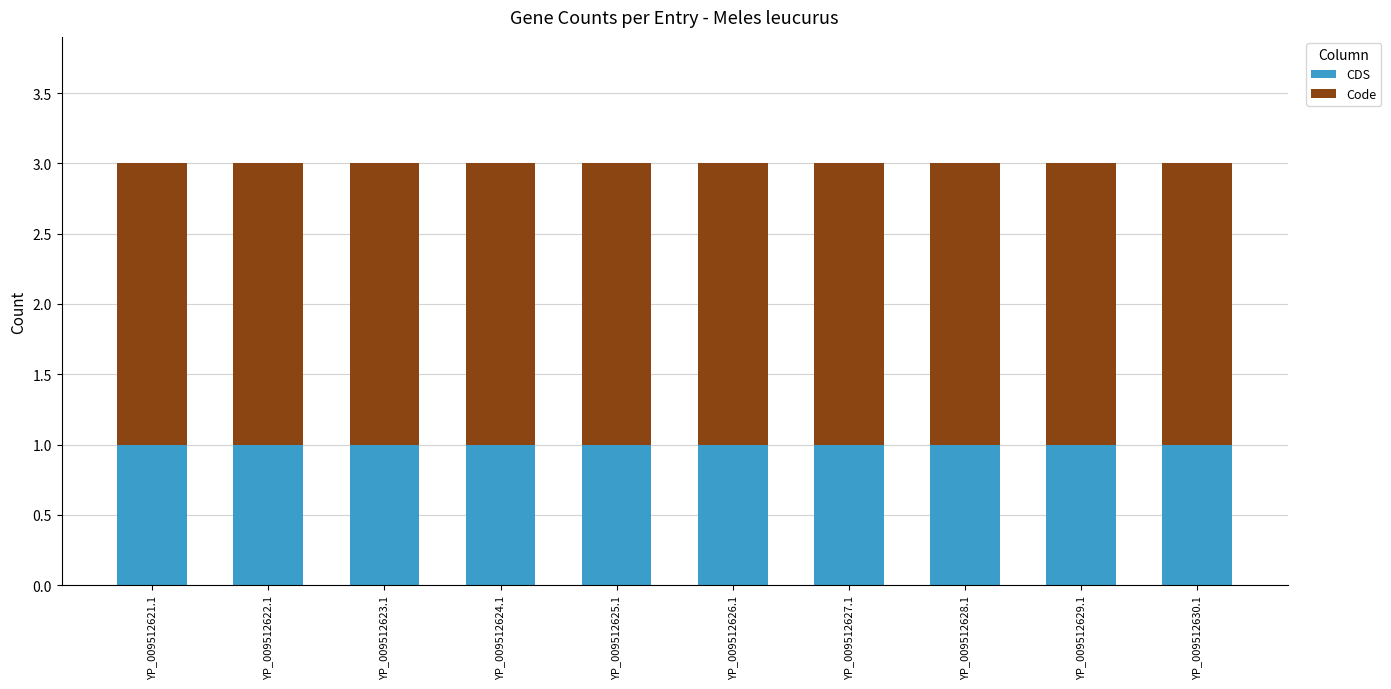

True or false: CDS has a value of 1 at YP_009512629.1.

True